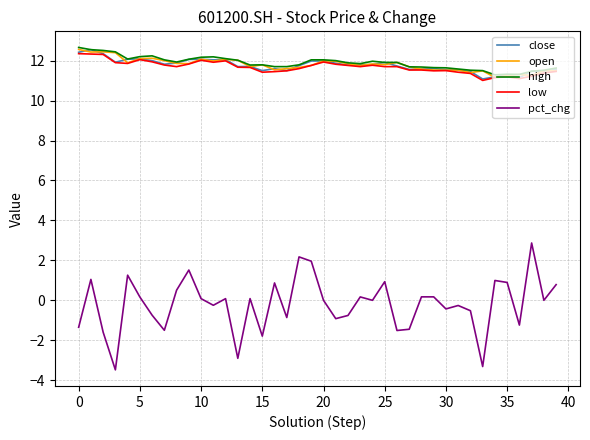

True or false: pct_chg and close intersect in this chart.

False